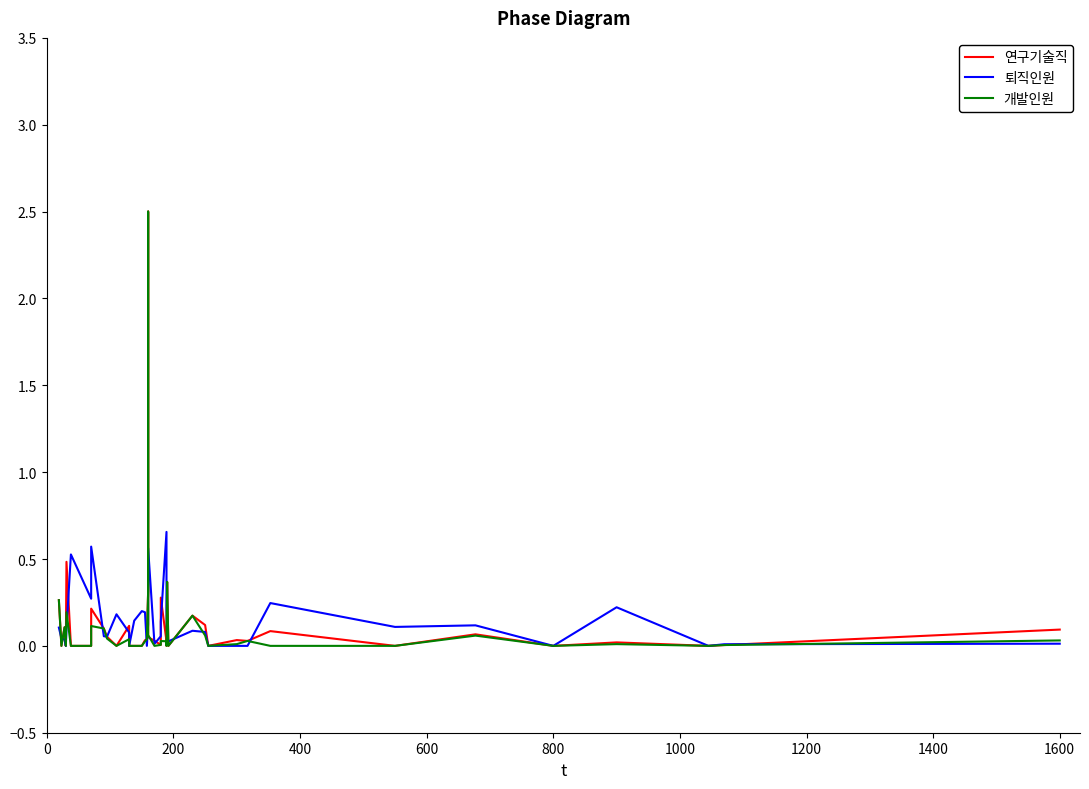

In 연구기술직, how many points are higher than both neighbors (excluding endpoints)?

12